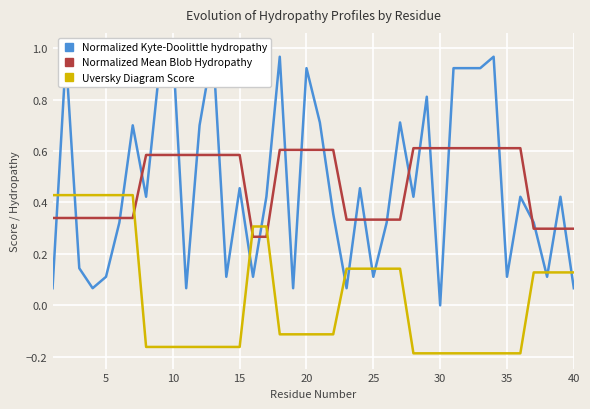

How many times do Normalized Mean Blob Hydropathy and Uversky Diagram Score cross each other?

3